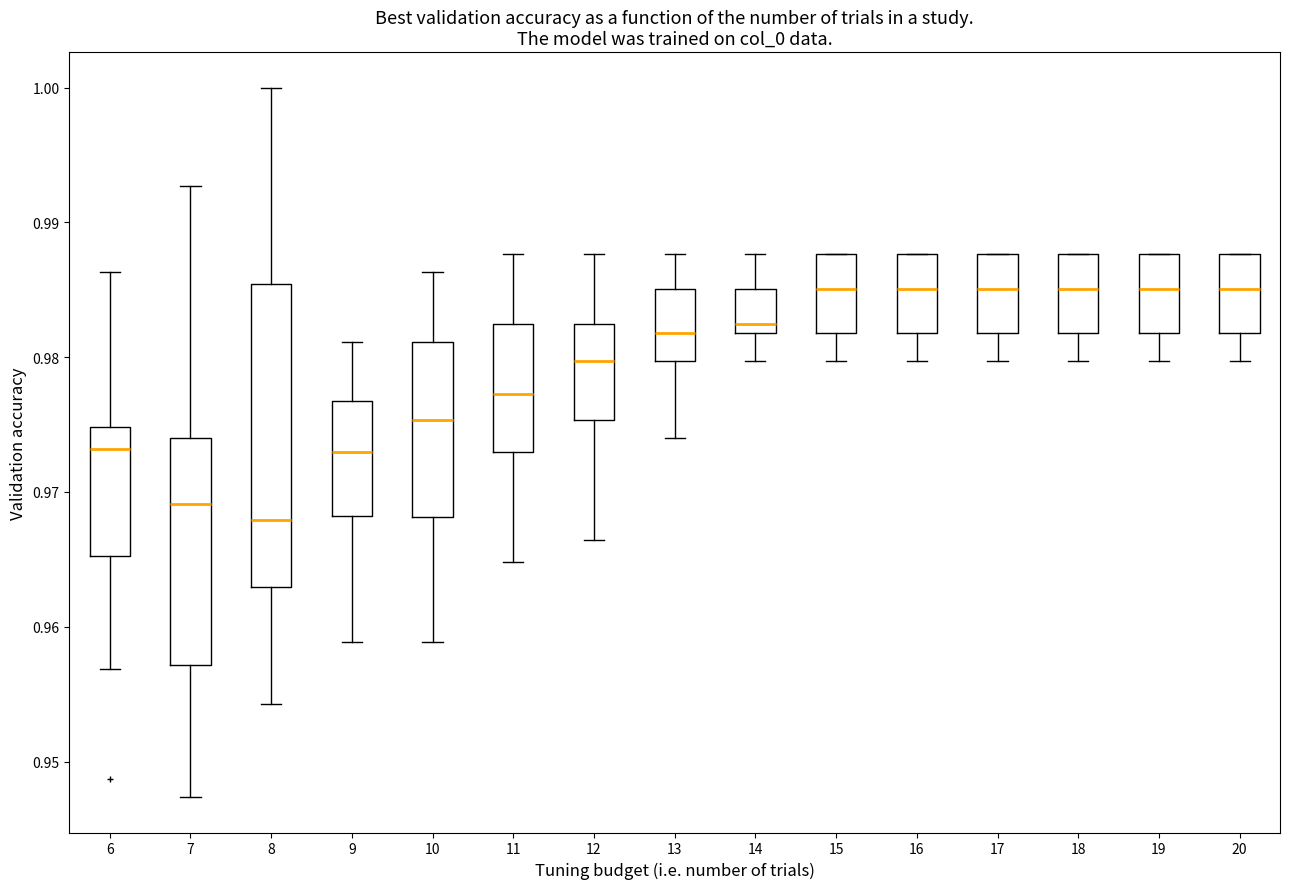

Which box has the lowest median line?

8